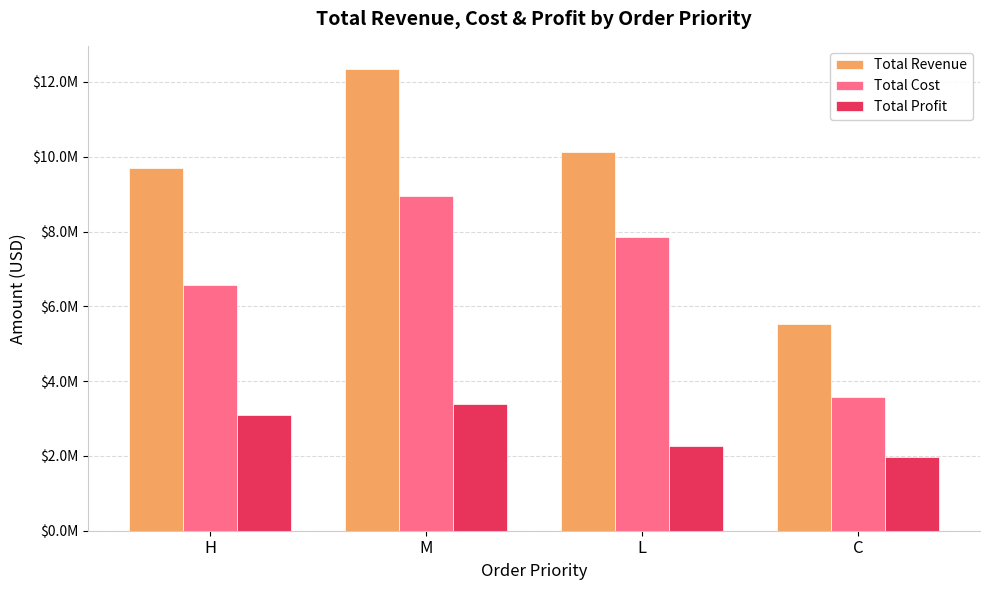

What is the total value across all series at H?

19372042.4